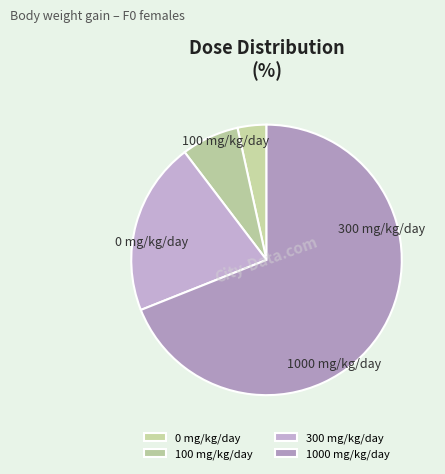

The 1000 mg/kg/day slice represents 71% of the pie. True or false?

True